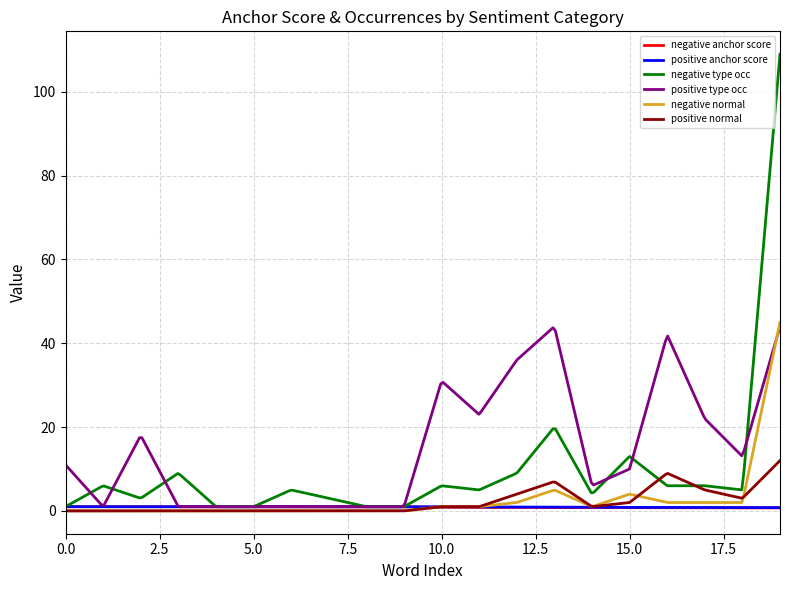

What is the maximum value shown in the chart?

109.0